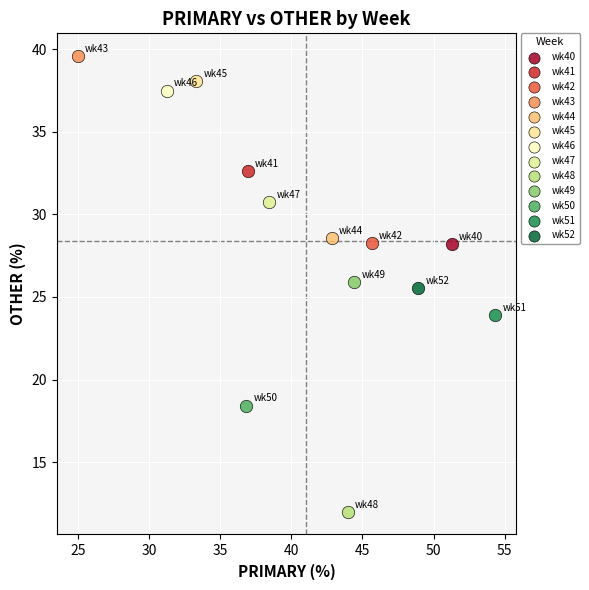

What are all the series names shown in the legend?

wk40, wk41, wk42, wk43, wk44, wk45, wk46, wk47, wk48, wk49, wk50, wk51, wk52